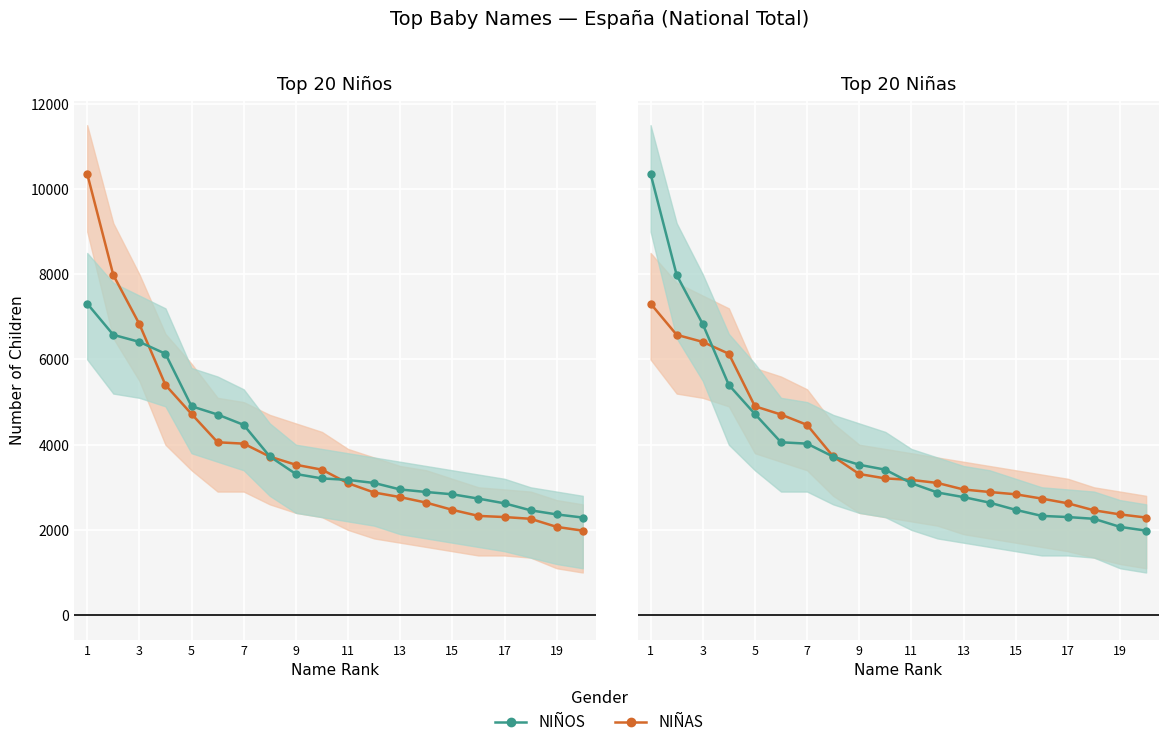

List the series in order of their overall mean, highest first.

NIÑAS, NIÑOS